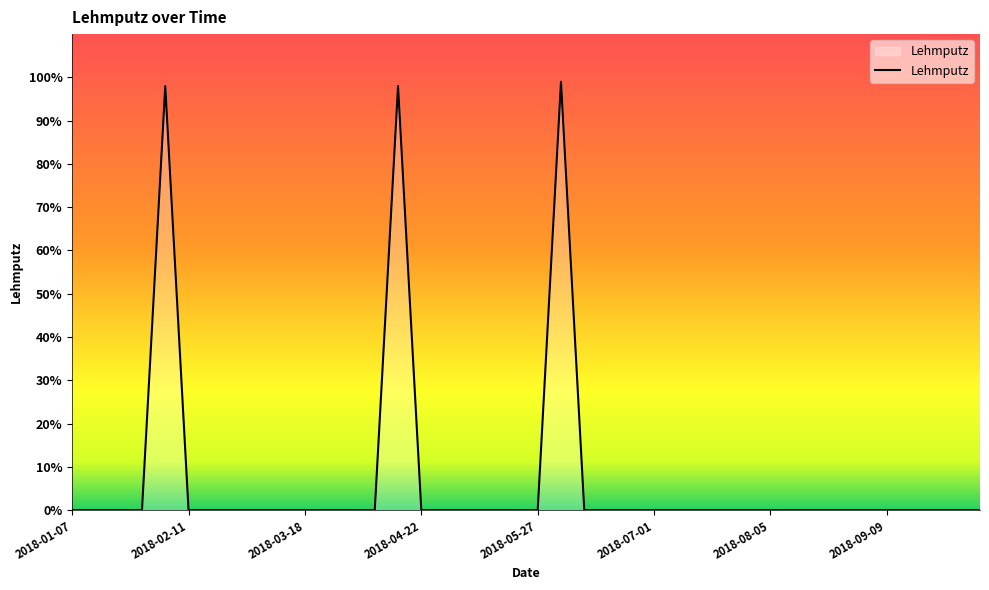

What is the difference between the maximum and minimum values?

99